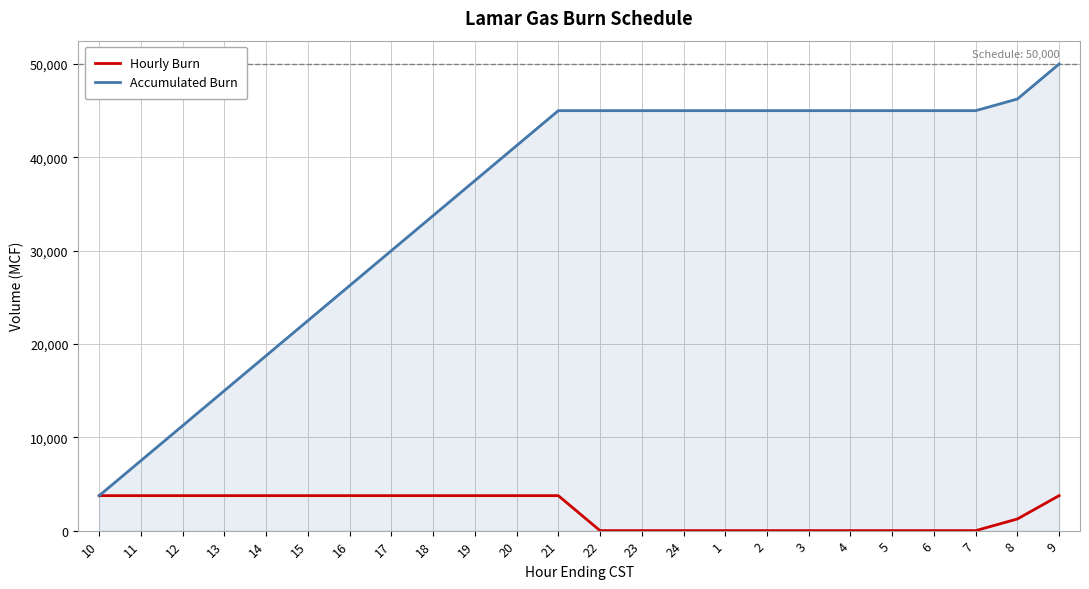

What is the difference between the maximum and second lowest values in the Accumulated Burn series?

42500